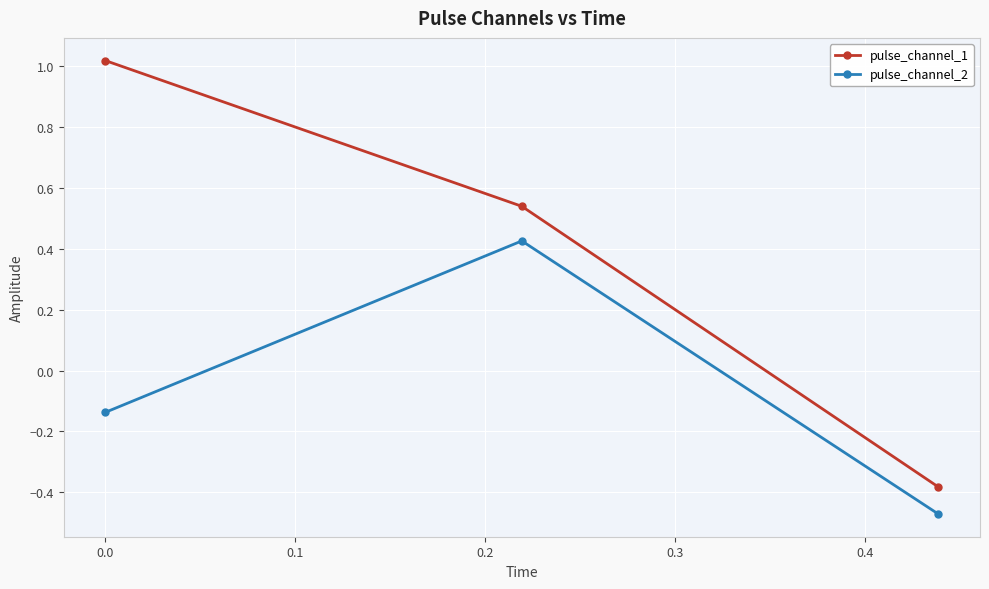

Rank the series by their maximum value, from highest to lowest.

pulse_channel_1, pulse_channel_2